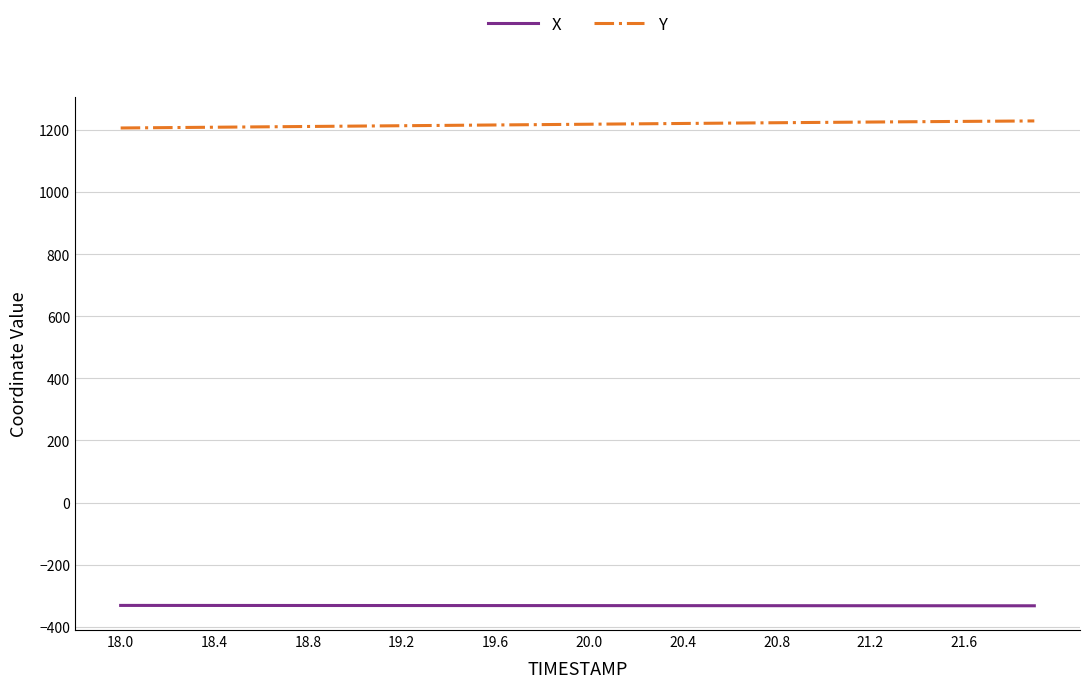

What is the lowest value of the Y series?

1206.0